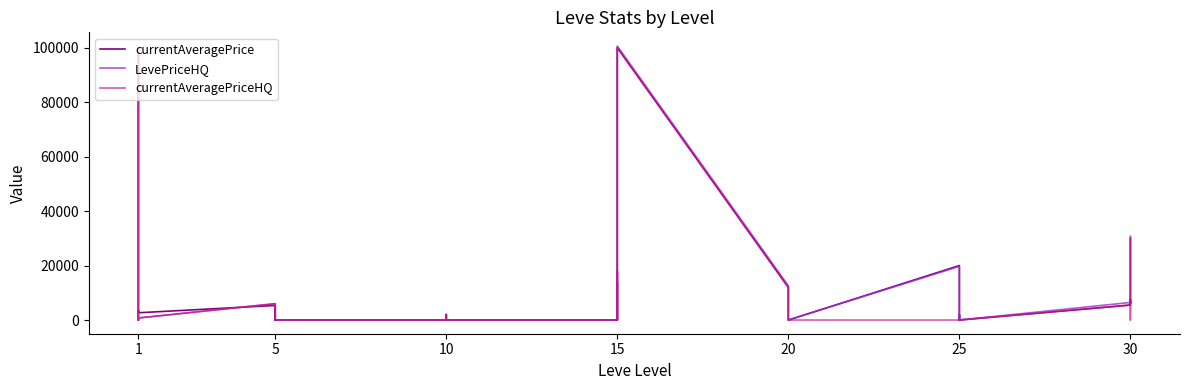

What is the label of the 31st point from the right?

9